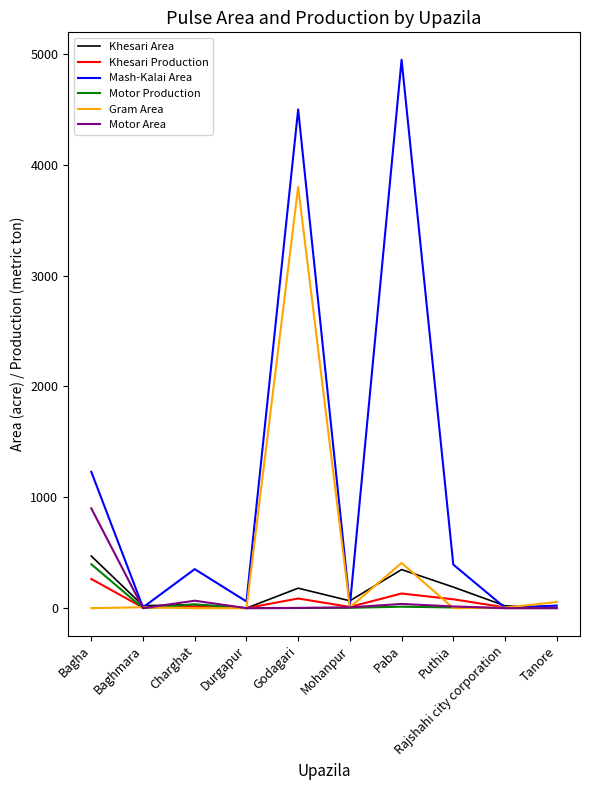

How many distinct data groups are displayed?

6